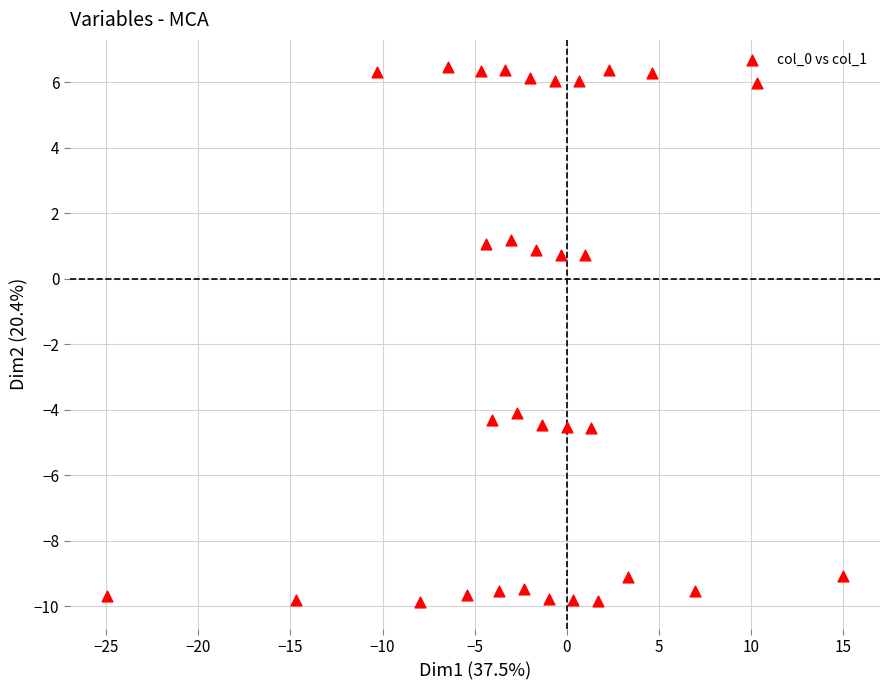

What is the range of Y values (max minus min)?

16.4